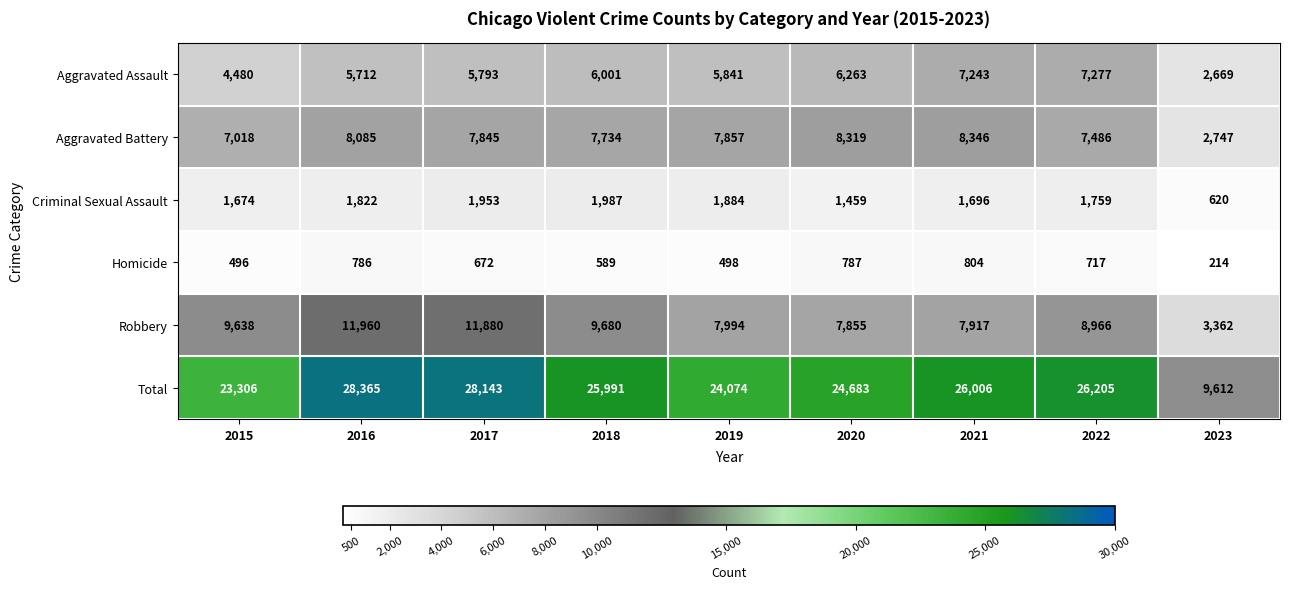

Rank the series at 2019 from highest to lowest value.

Total, Robbery, Aggravated Battery, Aggravated Assault, Criminal Sexual Assault, Homicide